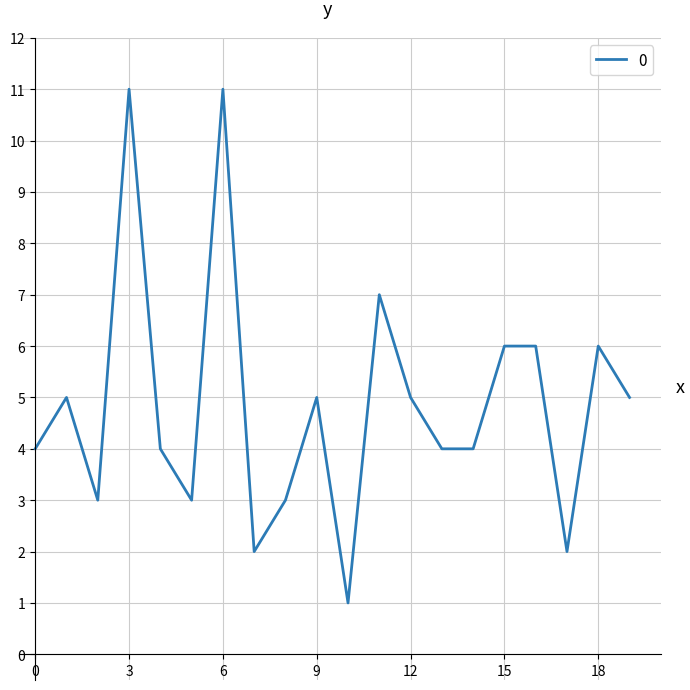

What is the greatest value displayed?

11